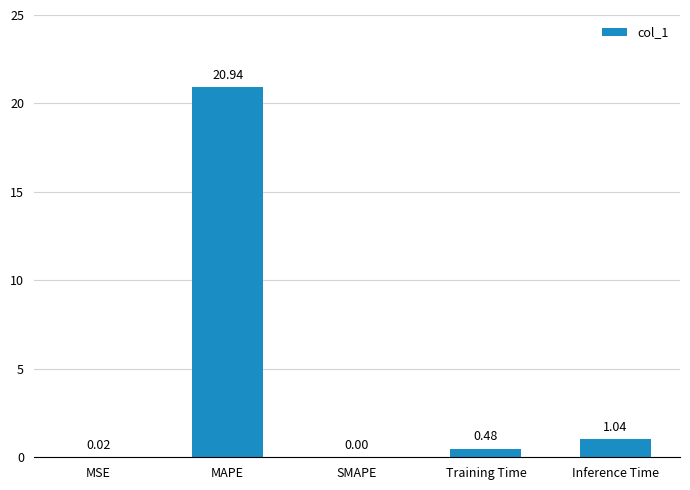

Are the bars horizontal?

No